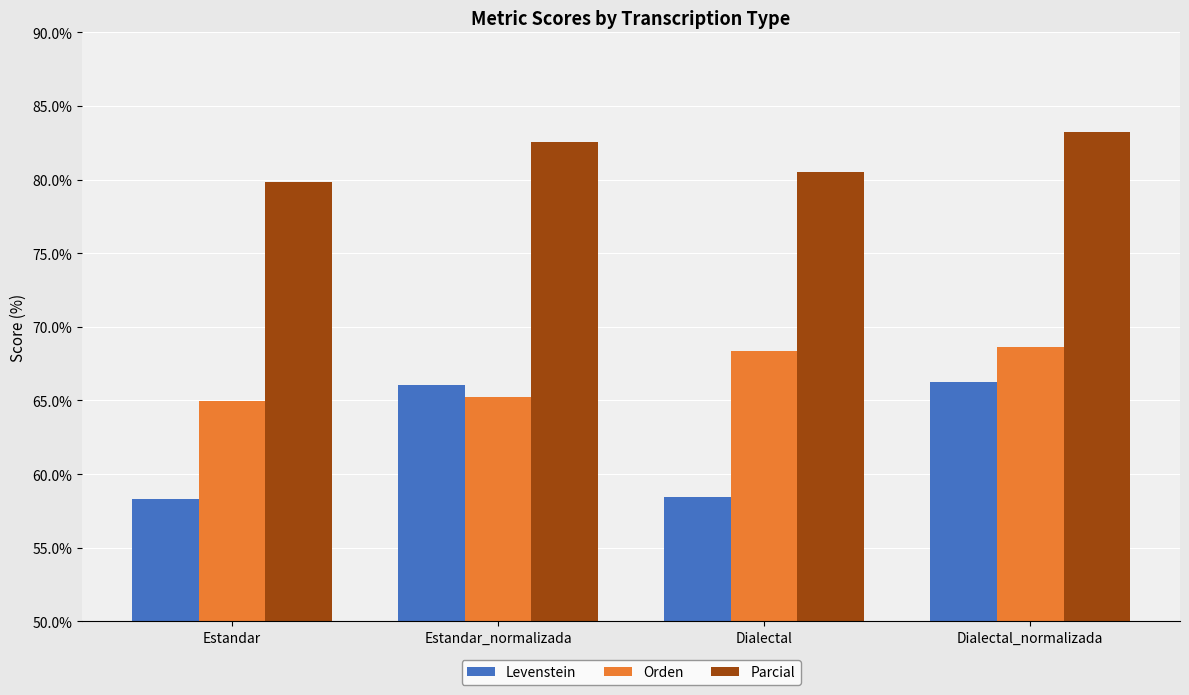

What is the maximum value for Orden?

68.6